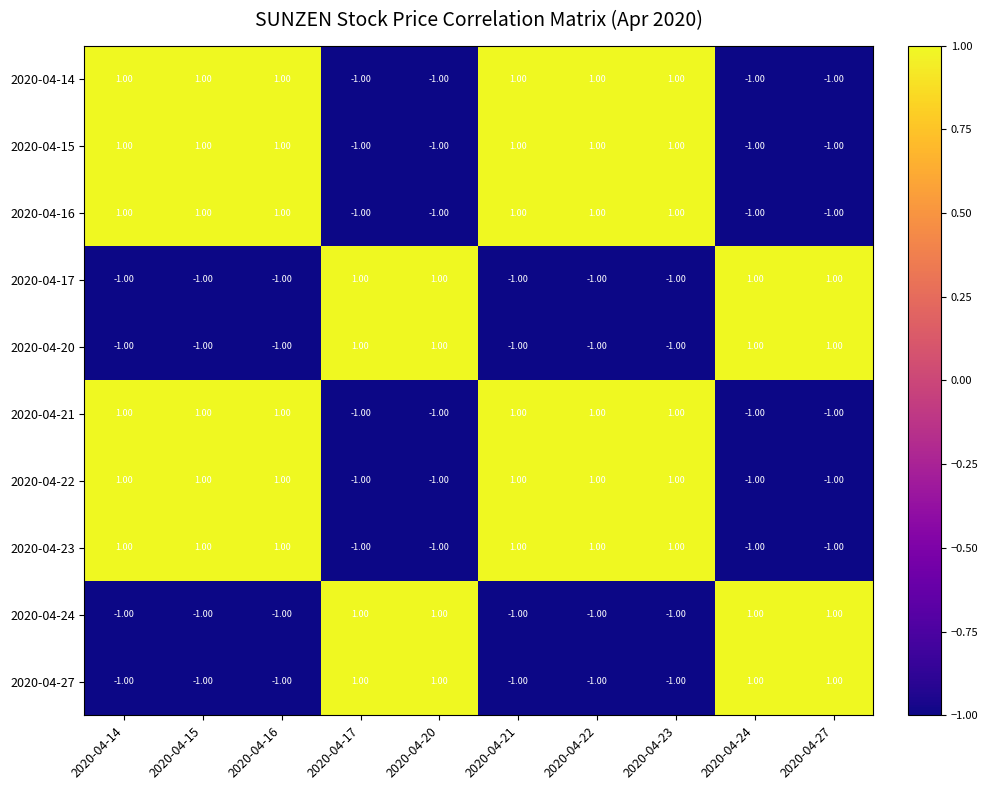

Count the number of data series in this chart.

10